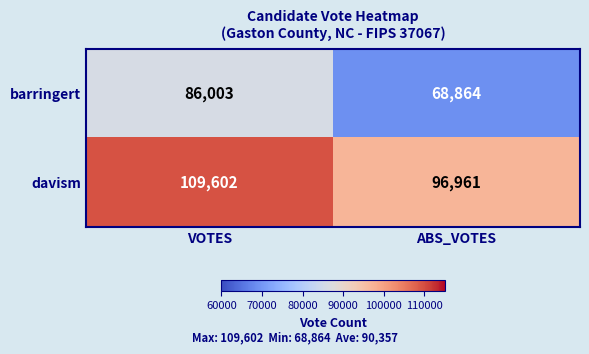

Is it true that davism equals 157056 at VOTES?

False